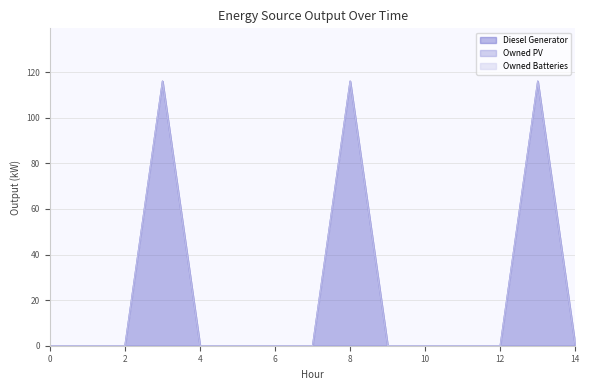

At how many categories does at least one series exceed 50?

3